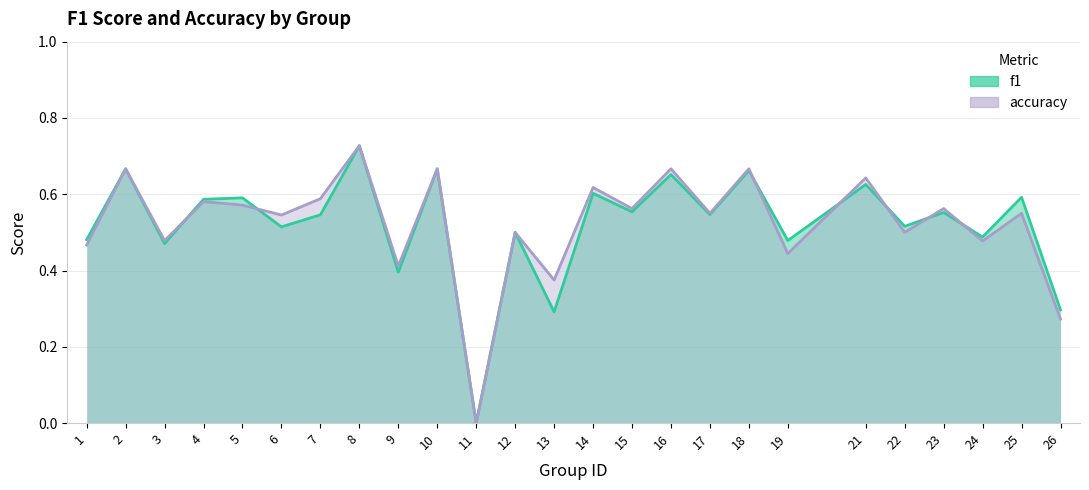

After their last crossing, which series has the higher values: f1 or accuracy?

f1